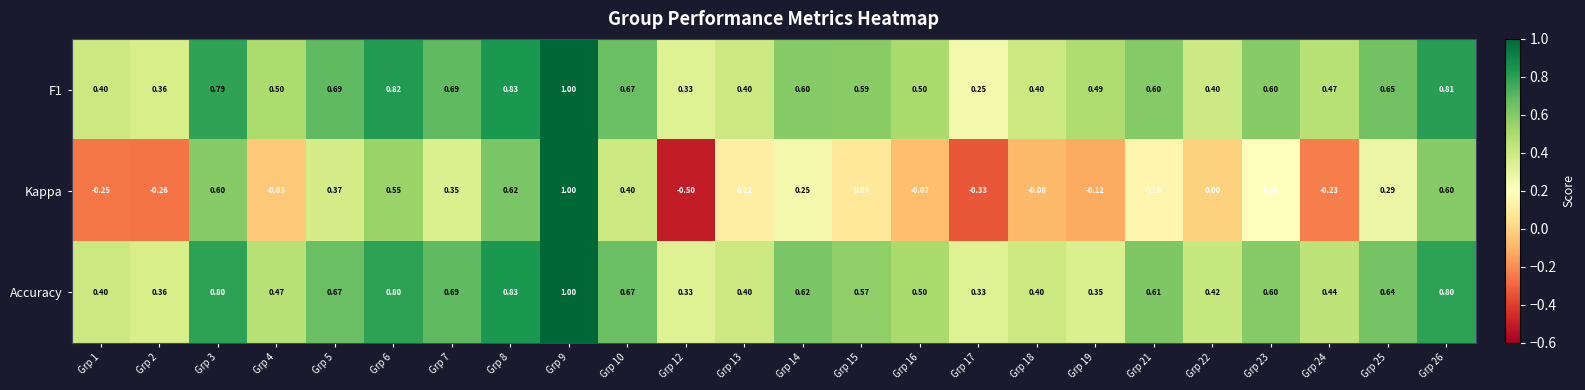

Which series has the widest spread of values?

Kappa